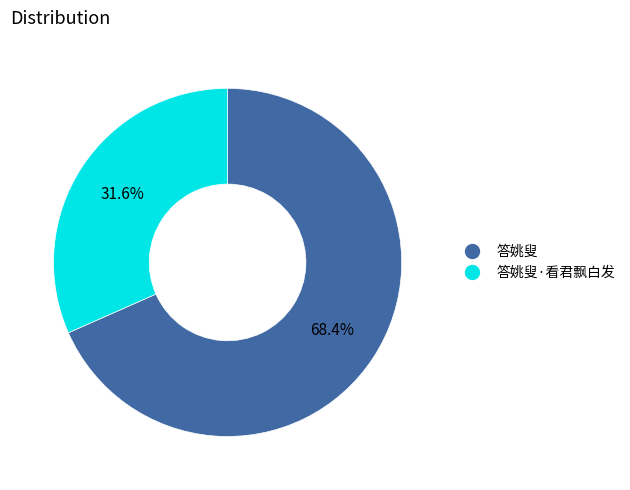

Is there a majority slice in this chart?

Yes